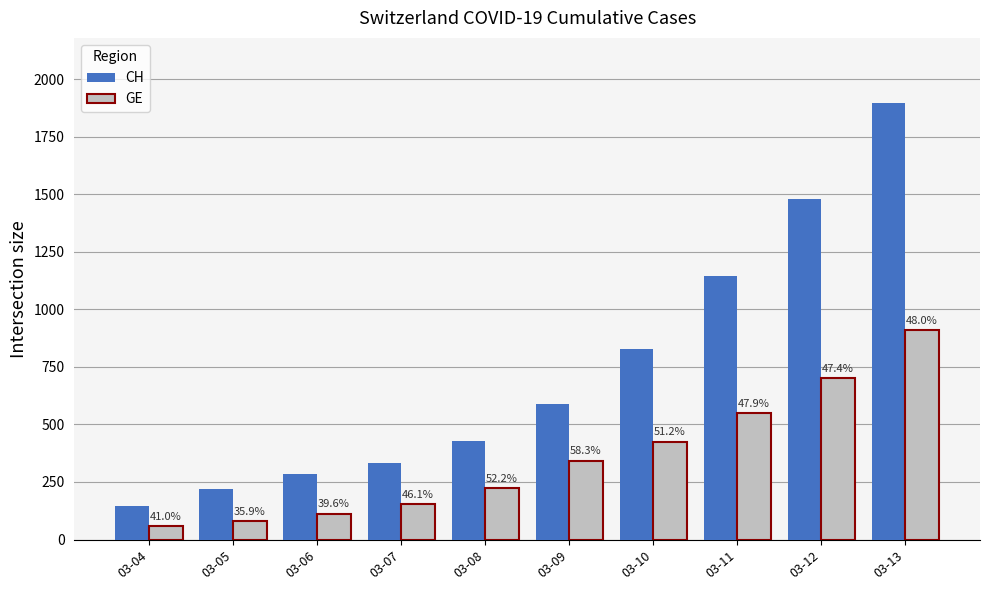

How many bars are there in each group?

2